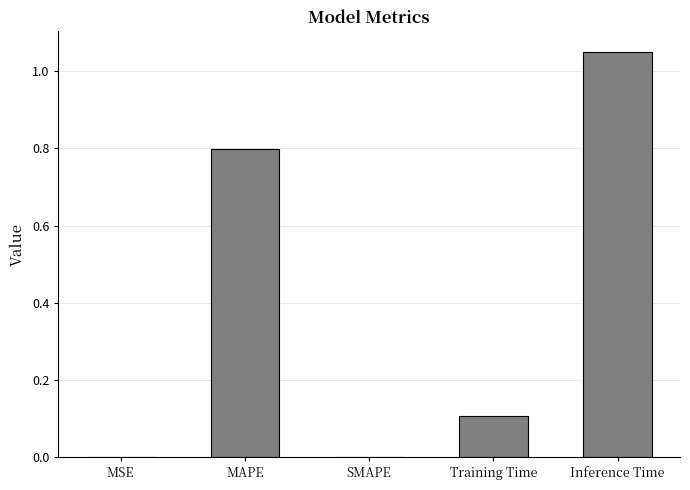

Does the chart contain stacked bars?

No